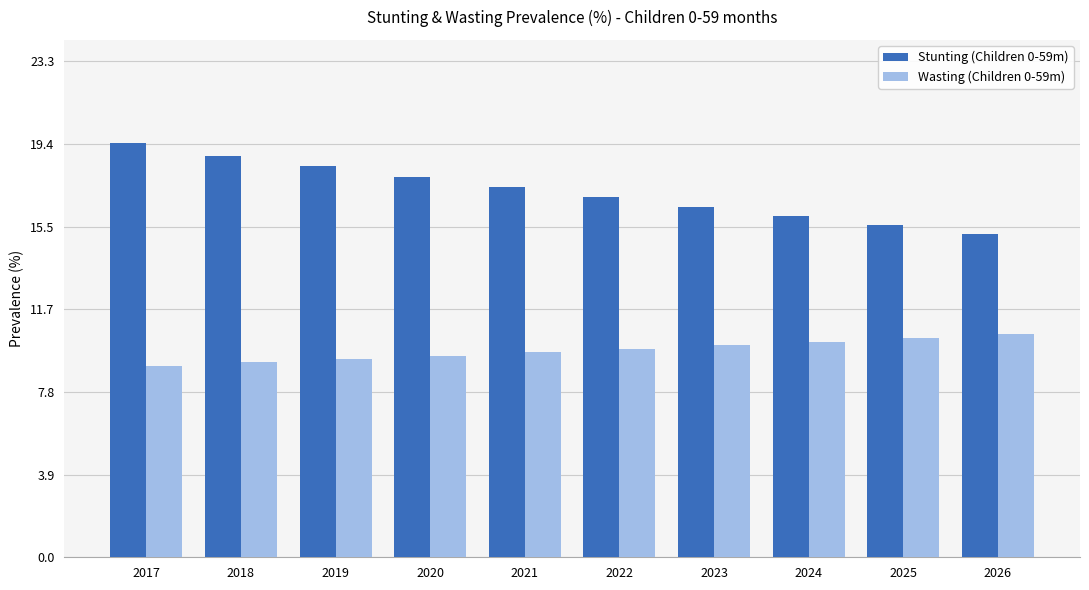

What is the value of the Wasting (Children 0-59m) bar at the 8th from the left?

10.1